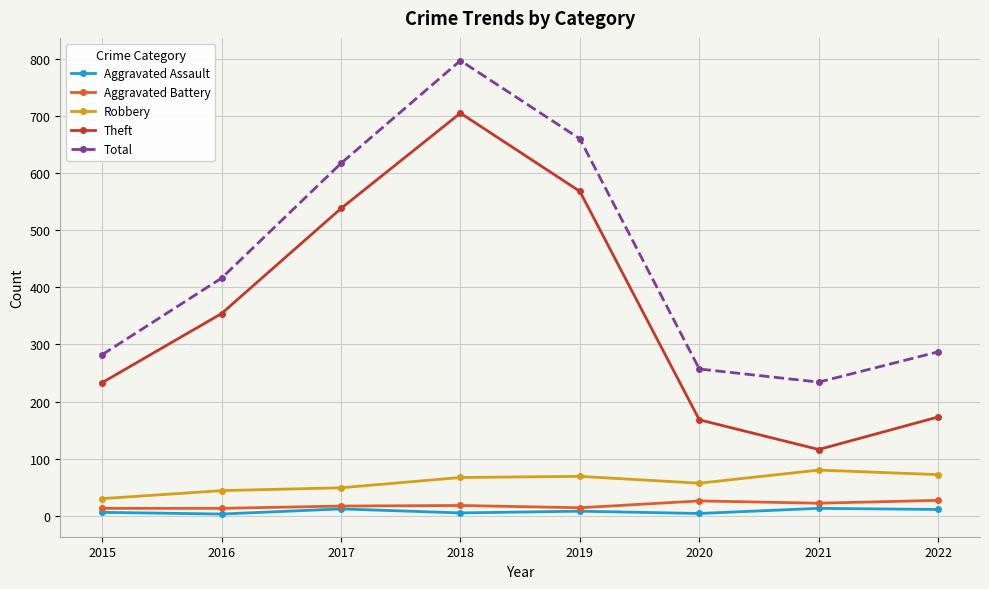

Rank the series by their maximum value, from lowest to highest.

Aggravated Assault, Aggravated Battery, Robbery, Theft, Total